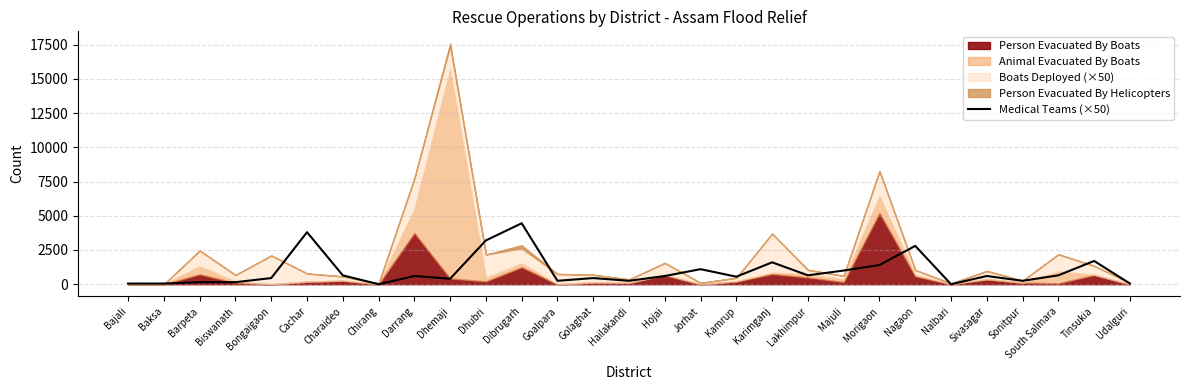

Does the chart have visible grid lines?

Yes